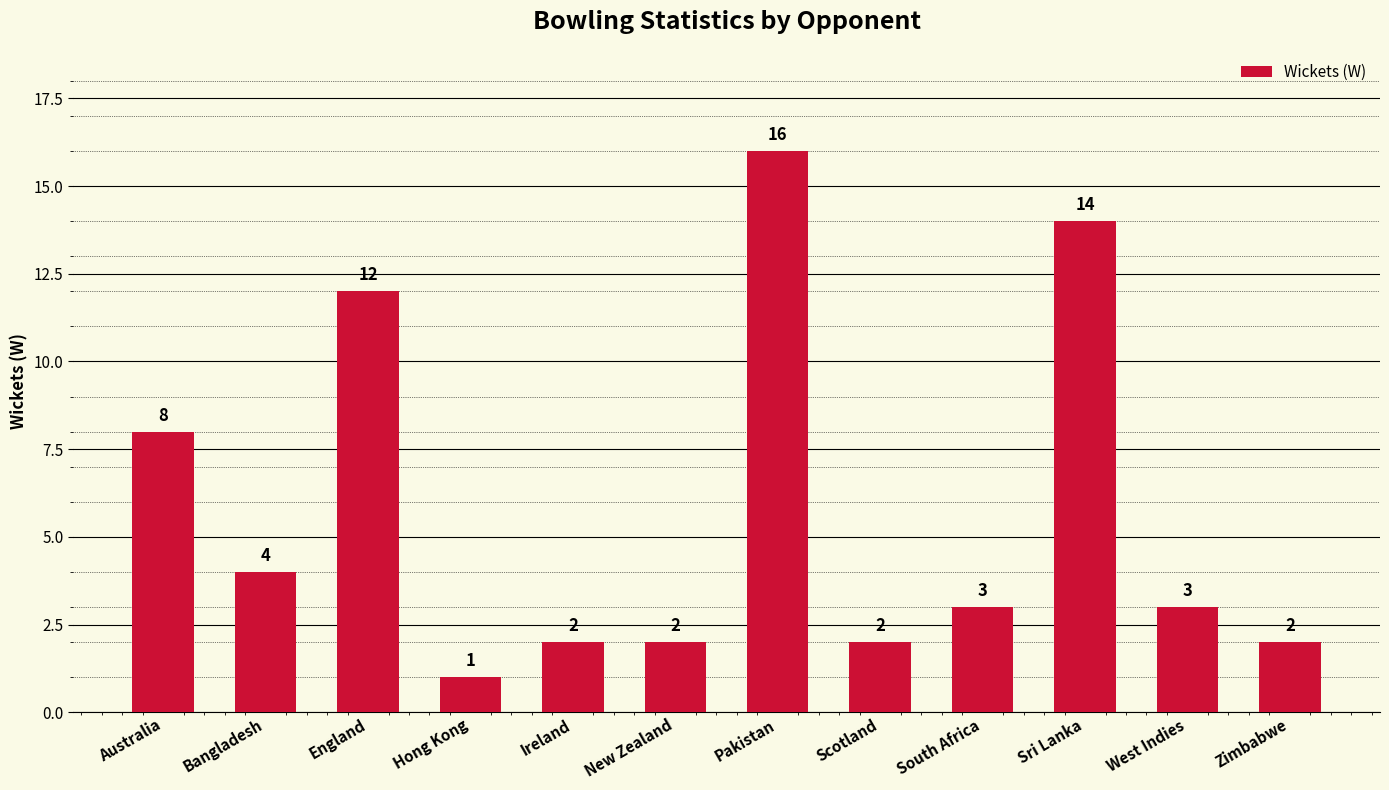

What is the value of the 5th bar from the left?

2